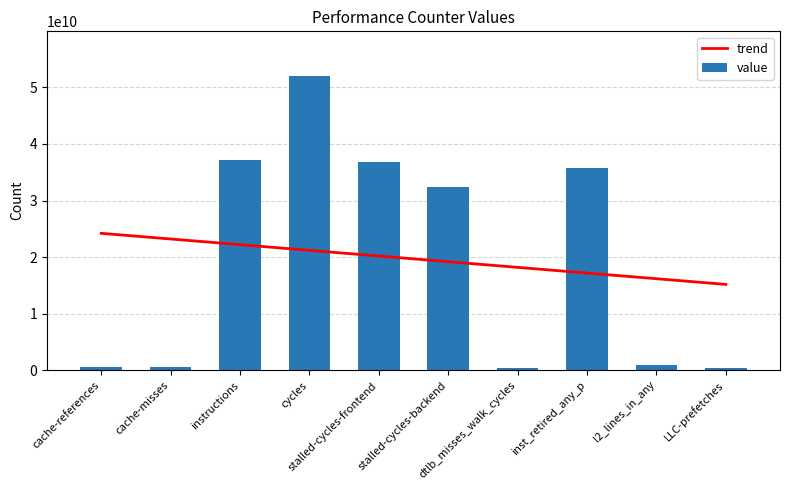

The trend series shows 22196563524.5 at instructions. True or false?

True